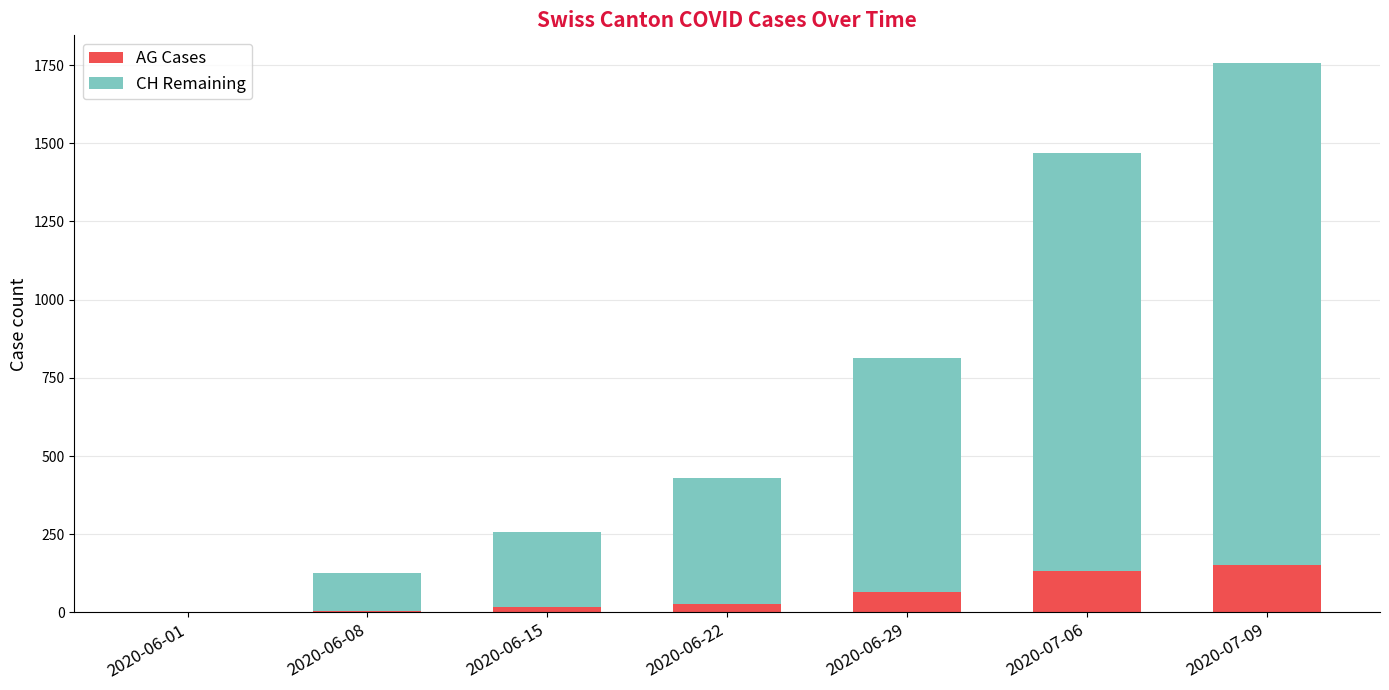

What value does the AG Cases series have at 2020-06-15?

17